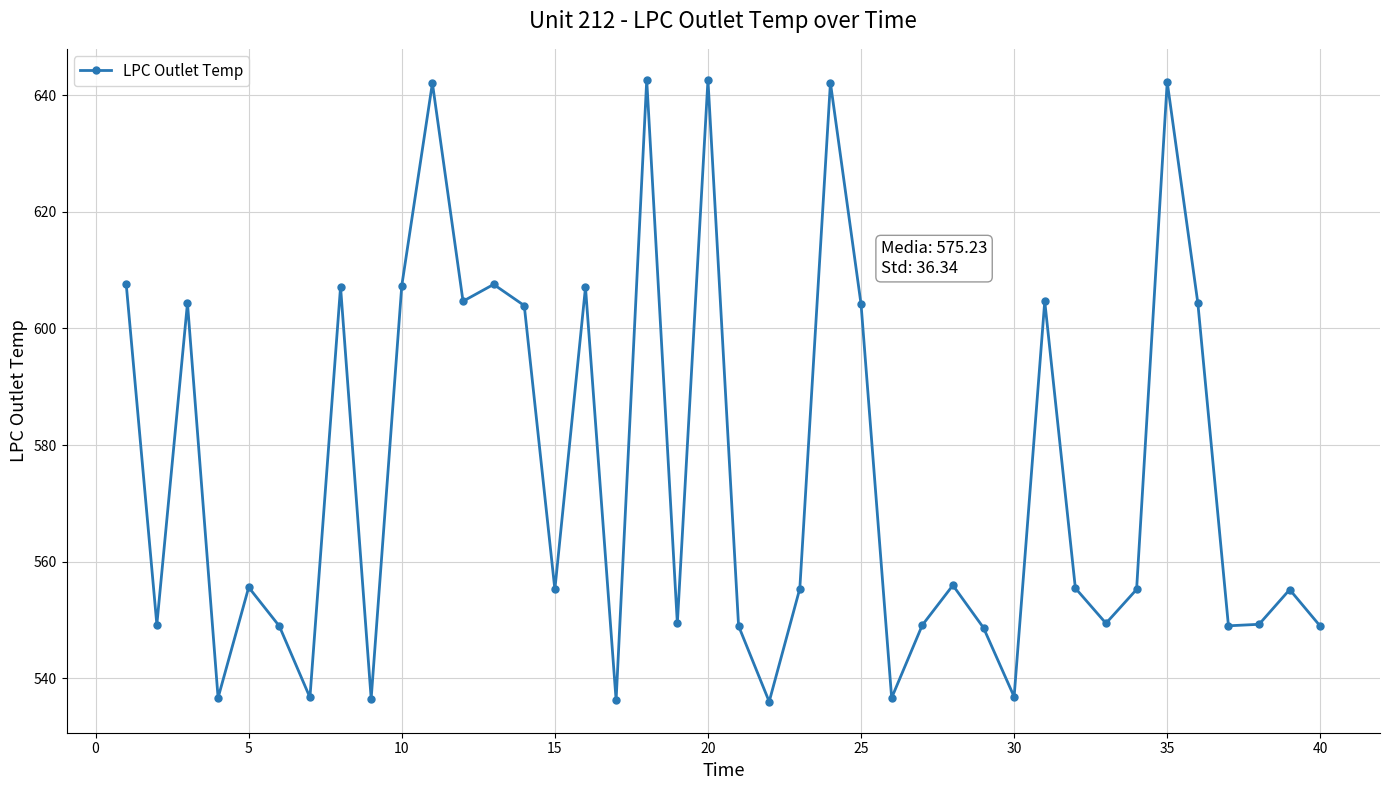

How many points are higher than both their immediate neighbors (excluding endpoints)?

13